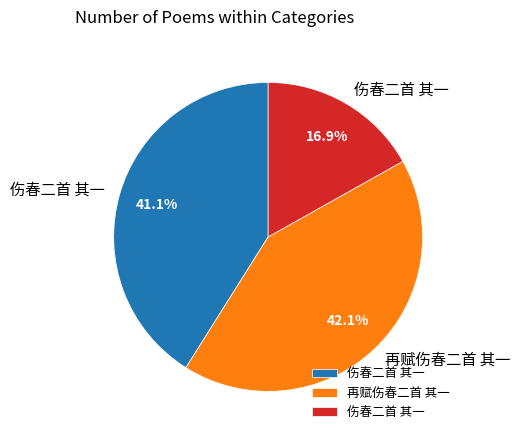

How many segments does this pie chart have?

3